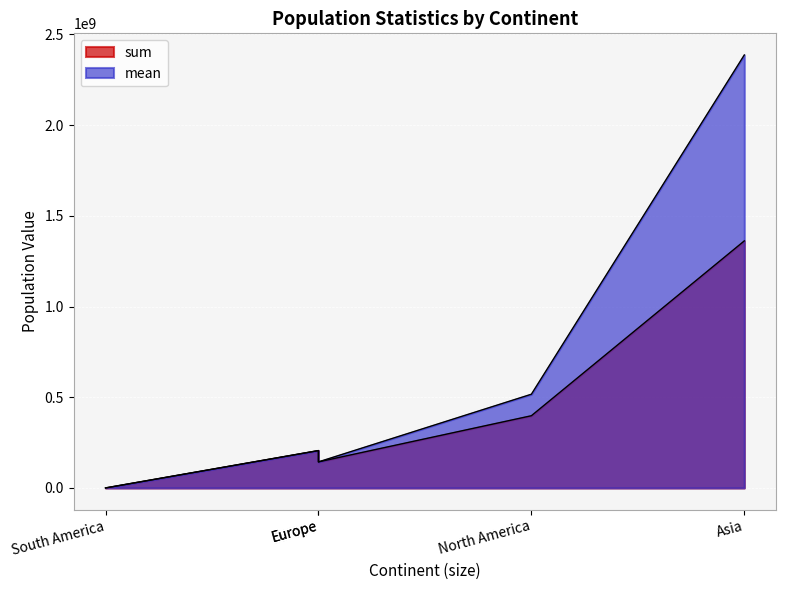

At which category does sum reach its first local valley?

Europe